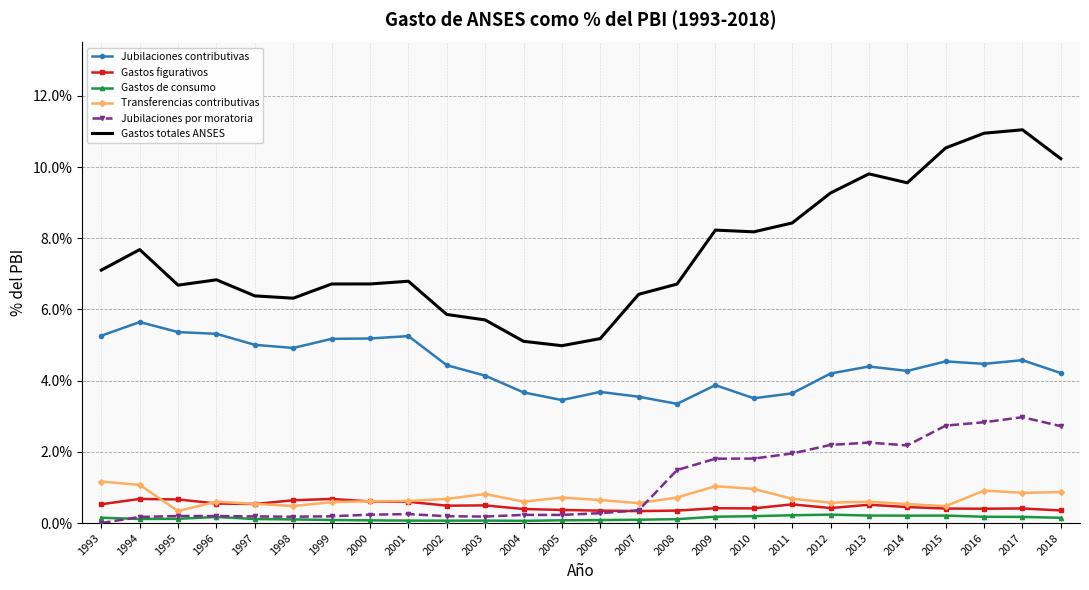

What is the total value across all series at 2011?

0.2